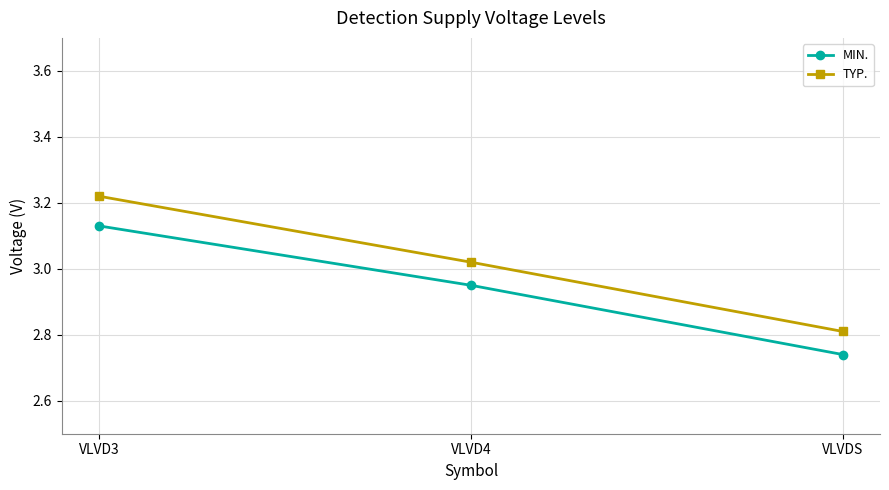

True or false: TYP. has a value of 2.8 at VLVDS.

True